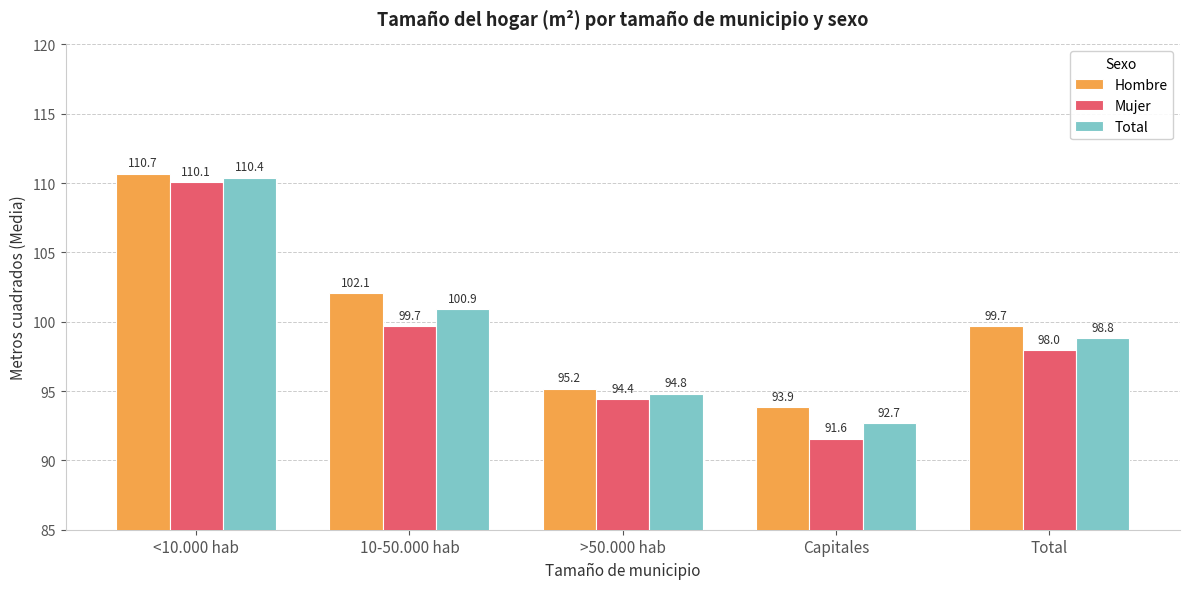

Which series changed the most between 10-50.000 hab and >50.000 hab?

Hombre